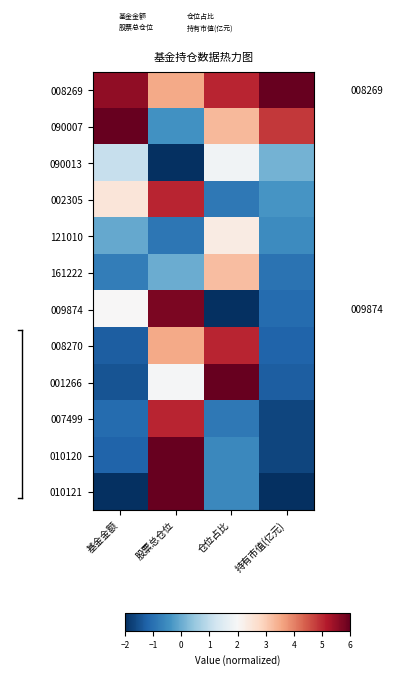

What is the difference between the maximum and minimum values in the 001266 series?

7.4